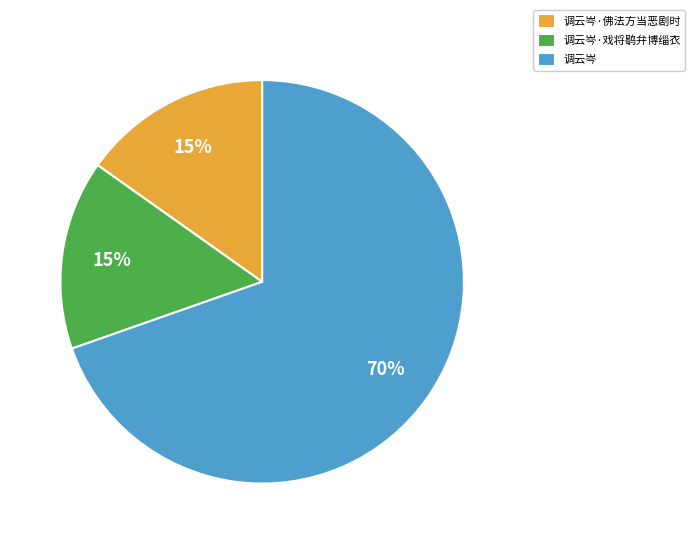

True or false: 调云岑 accounts for 70% of the total.

True